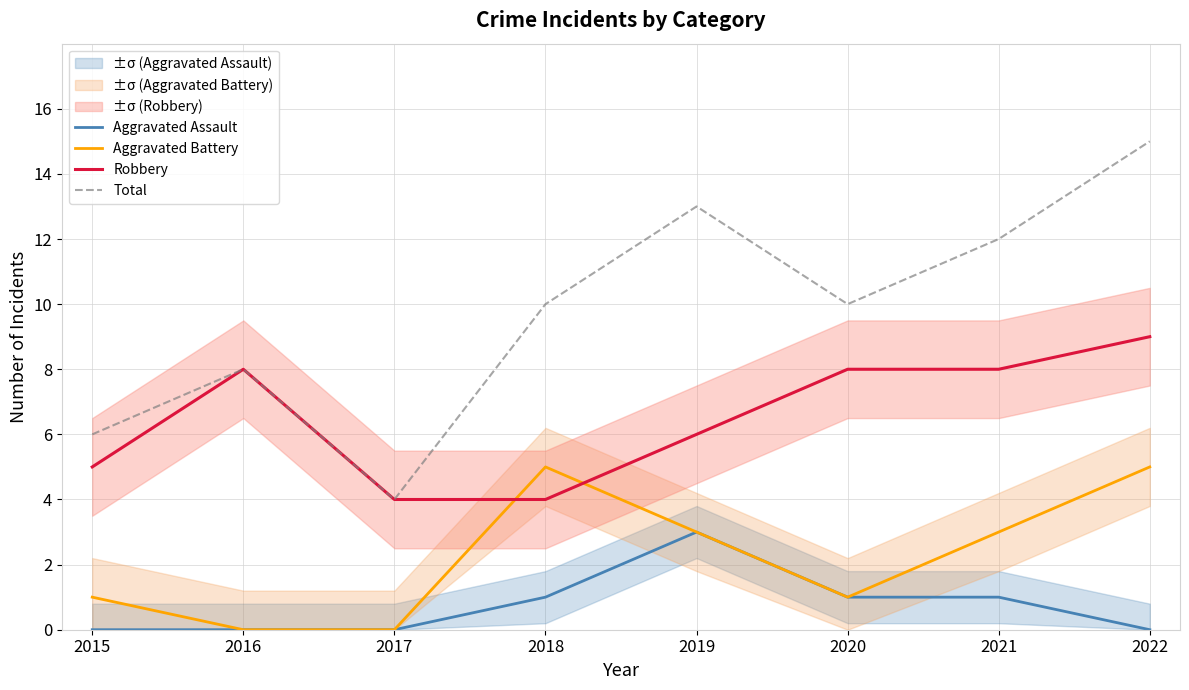

Between 2020 and 2022, which series saw the biggest shift?

Total